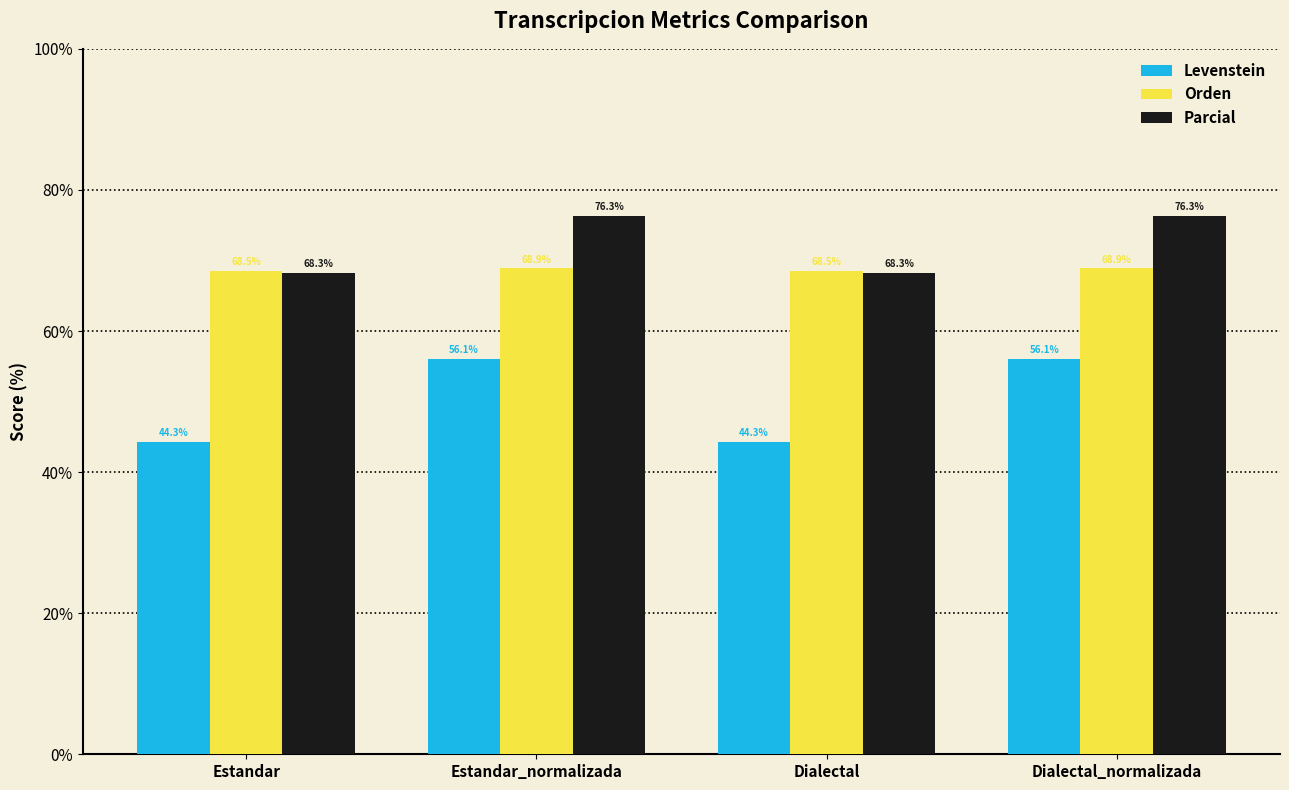

Rank the series at Estandar from highest to lowest value.

Orden, Parcial, Levenstein